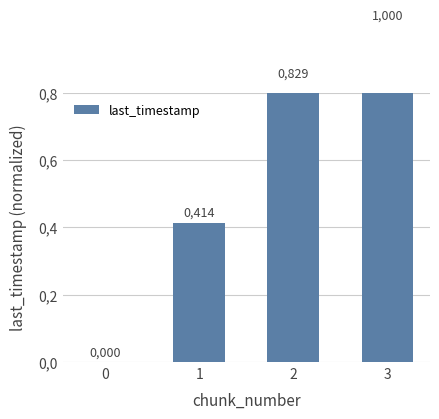

How many positive values are there?

3